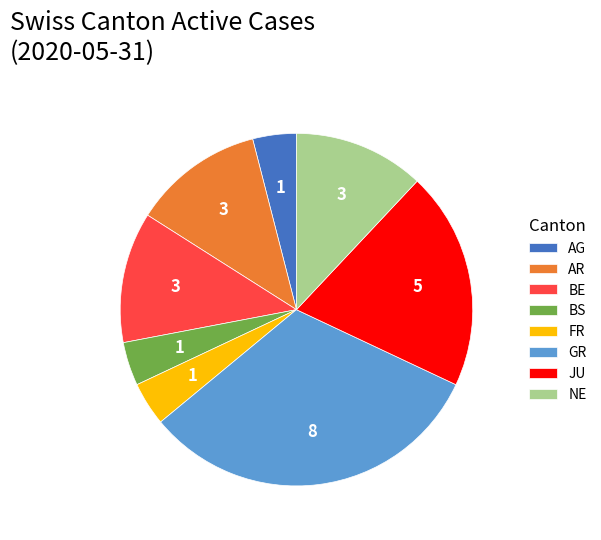

Is there a majority slice in this chart?

No